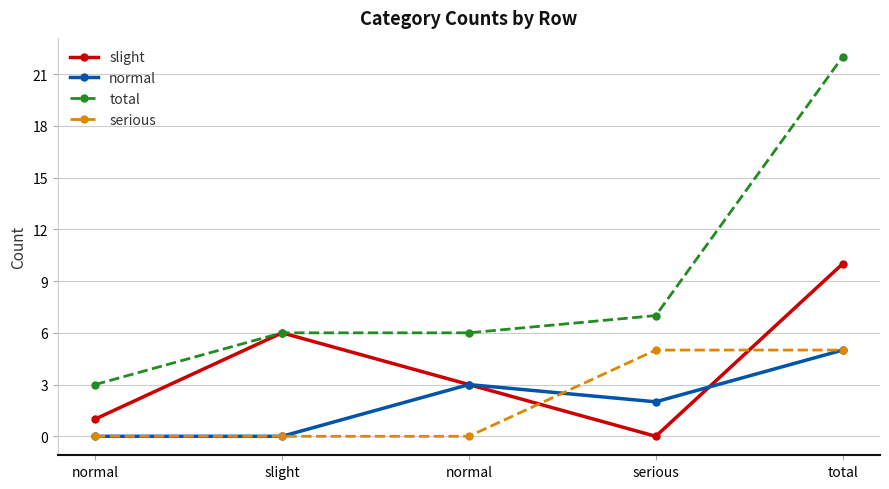

How many categories are shown in the chart?

5